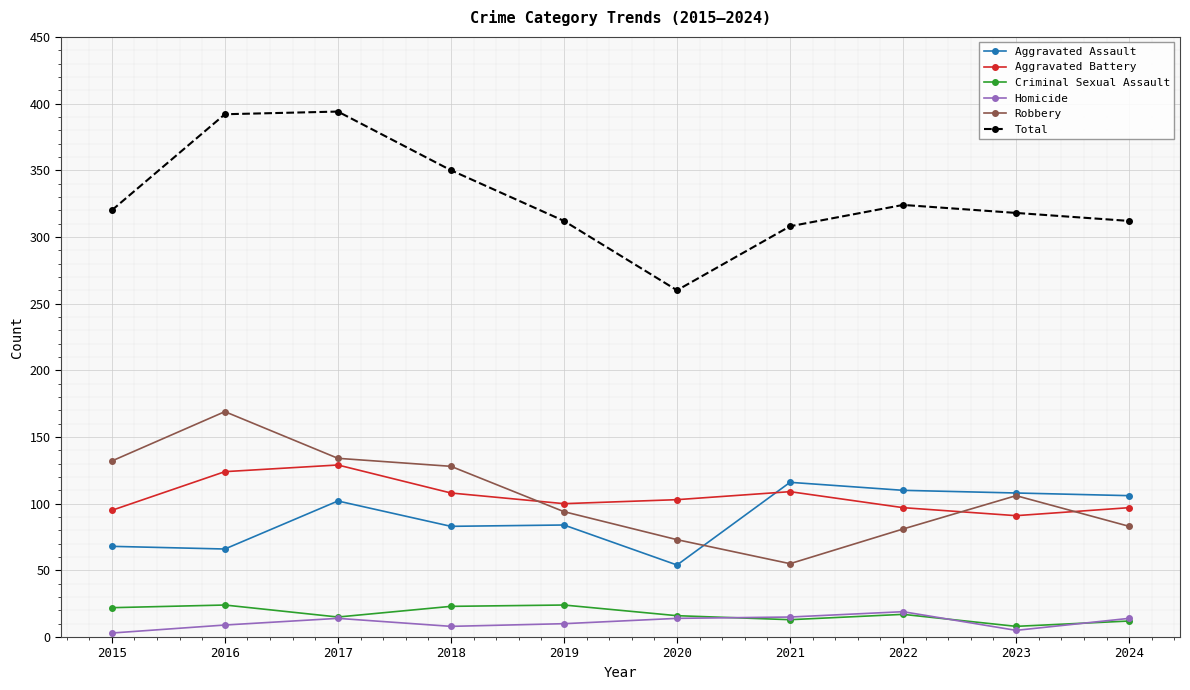

Which series changed the most between 2017 and 2020?

Total